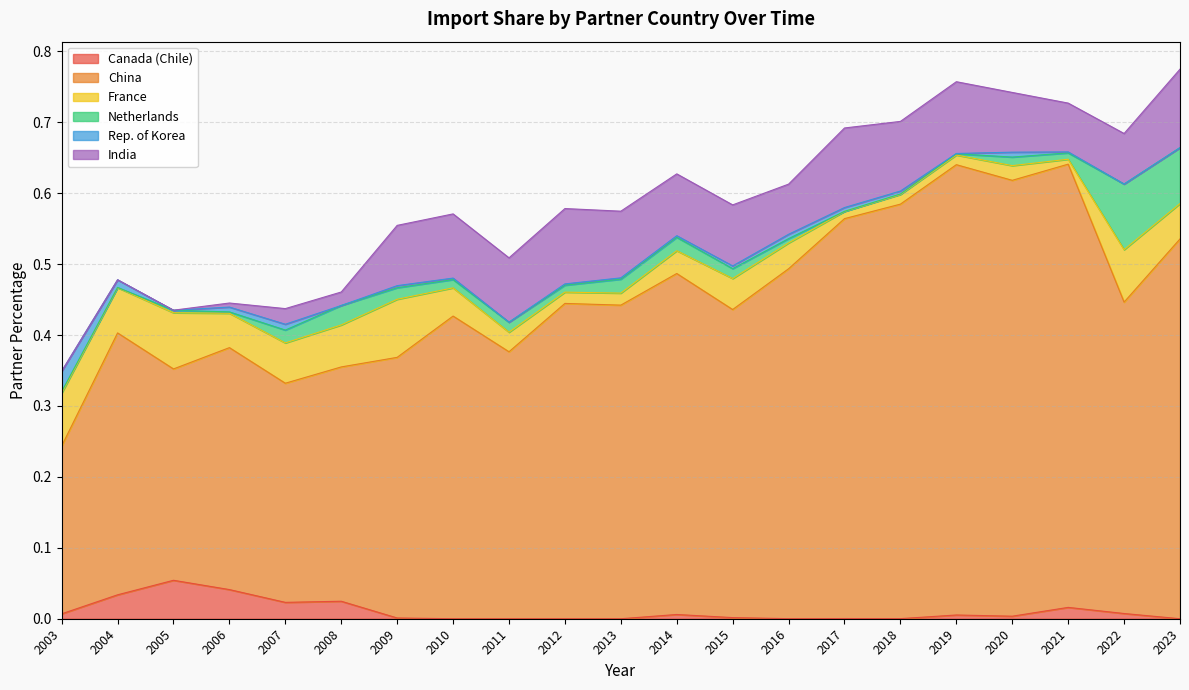

The France series shows 0.0 at 2022. True or false?

False